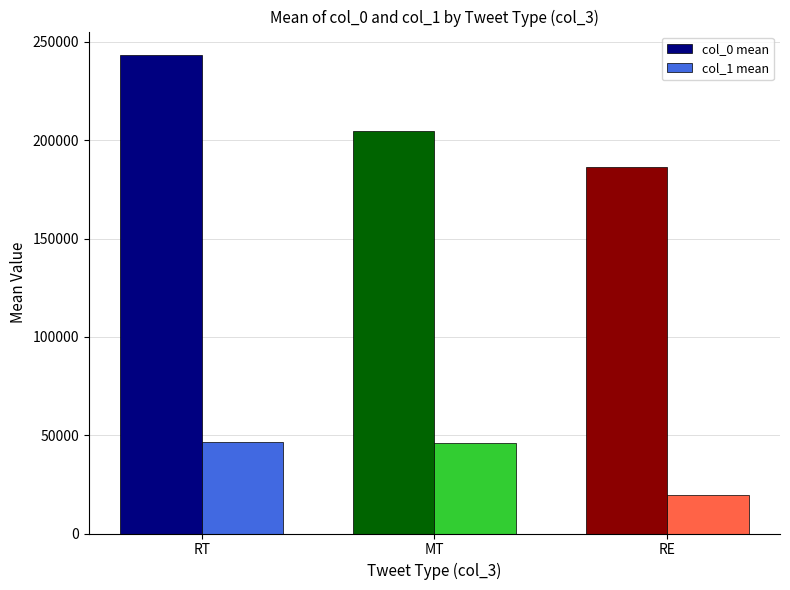

How many groups of bars are there?

3